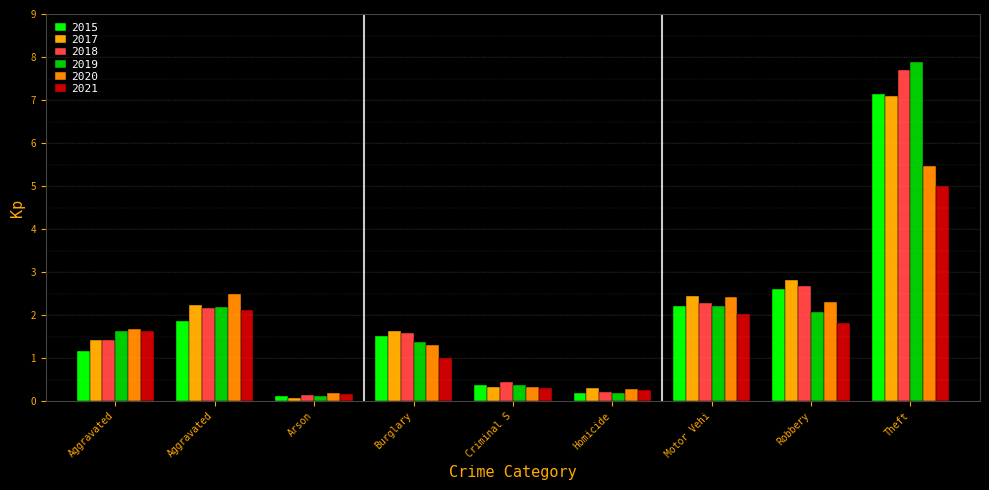

Reading right to left, extract all data points from this chart.

2015: 7.1	2.6	2.2	0.2	0.4	1.5	0.1	1.9	1.2
2017: 7.1	2.8	2.4	0.3	0.3	1.6	0.1	2.2	1.4
2018: 7.7	2.7	2.3	0.2	0.4	1.6	0.1	2.2	1.4
2019: 7.9	2.1	2.2	0.2	0.4	1.4	0.1	2.2	1.6
2020: 5.5	2.3	2.4	0.3	0.3	1.3	0.2	2.5	1.7
2021: 5.0	1.8	2.0	0.2	0.3	1.0	0.2	2.1	1.6